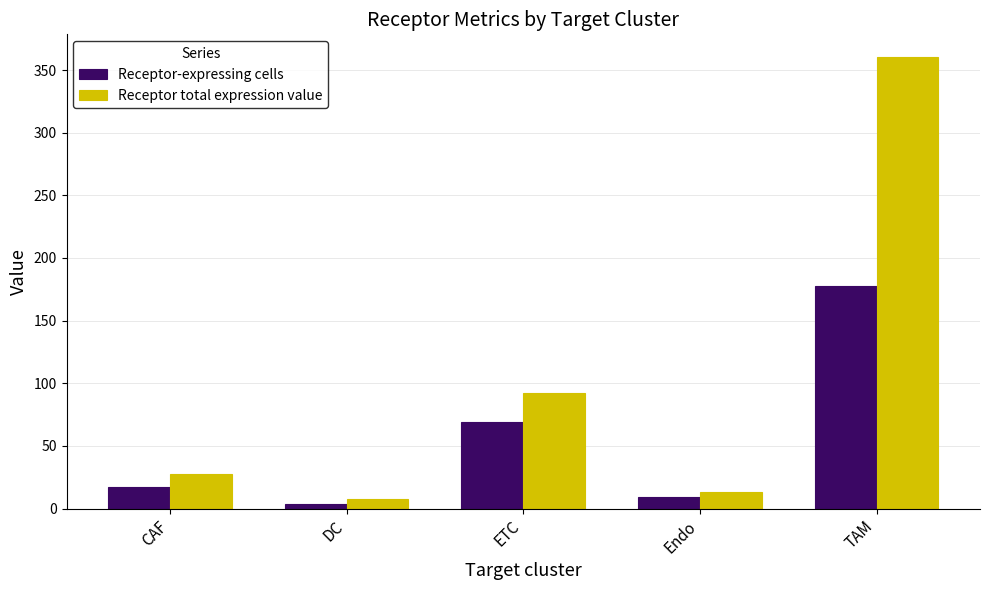

At which category is the sum across all series the highest?

TAM